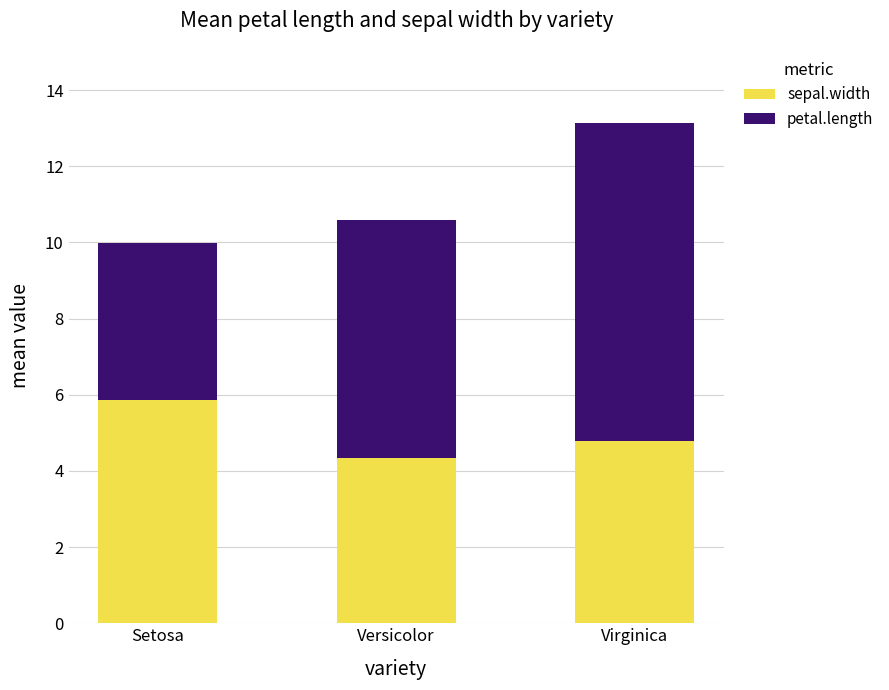

How many bars are there in total?

3